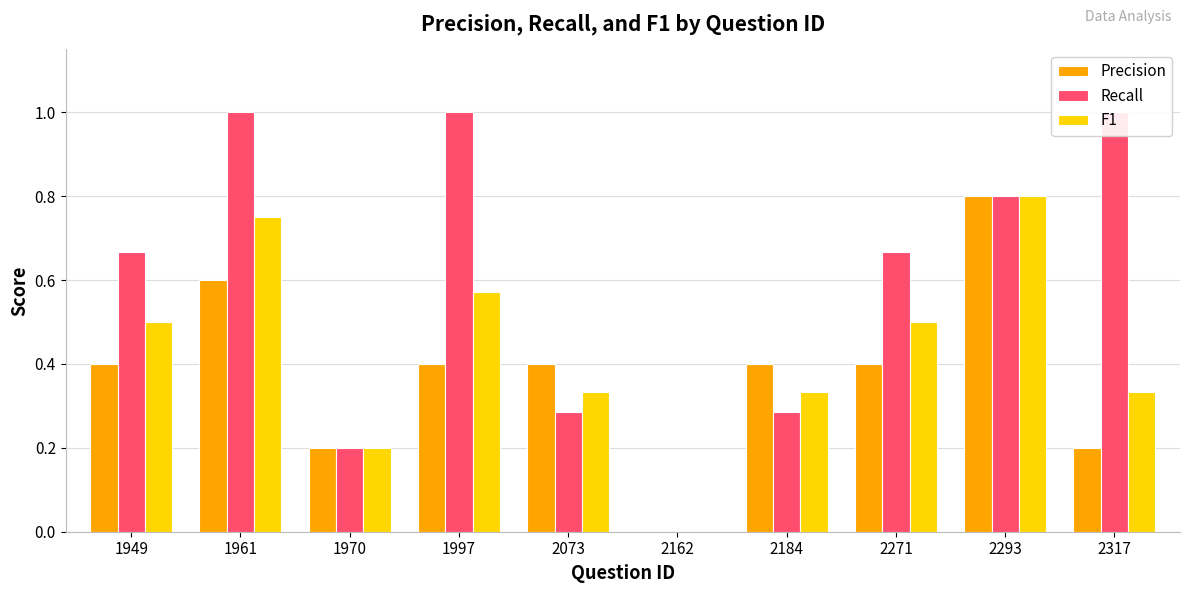

Is it true that Precision equals 0.2 at 1949?

False